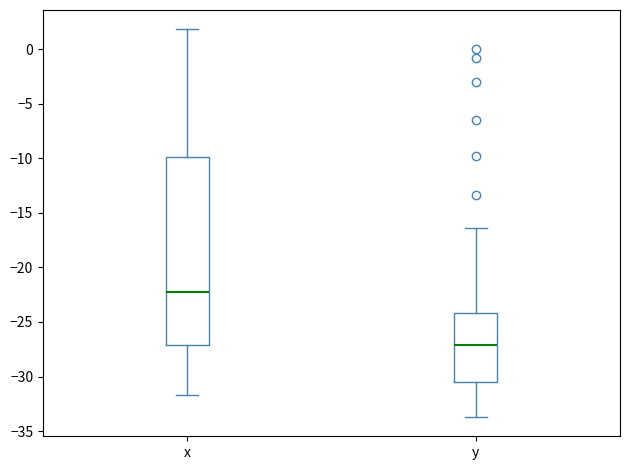

Where is the upper edge of the box for x on the y-axis? The values are not printed on the chart, so give them approximately, as read against the axis.

-10.0